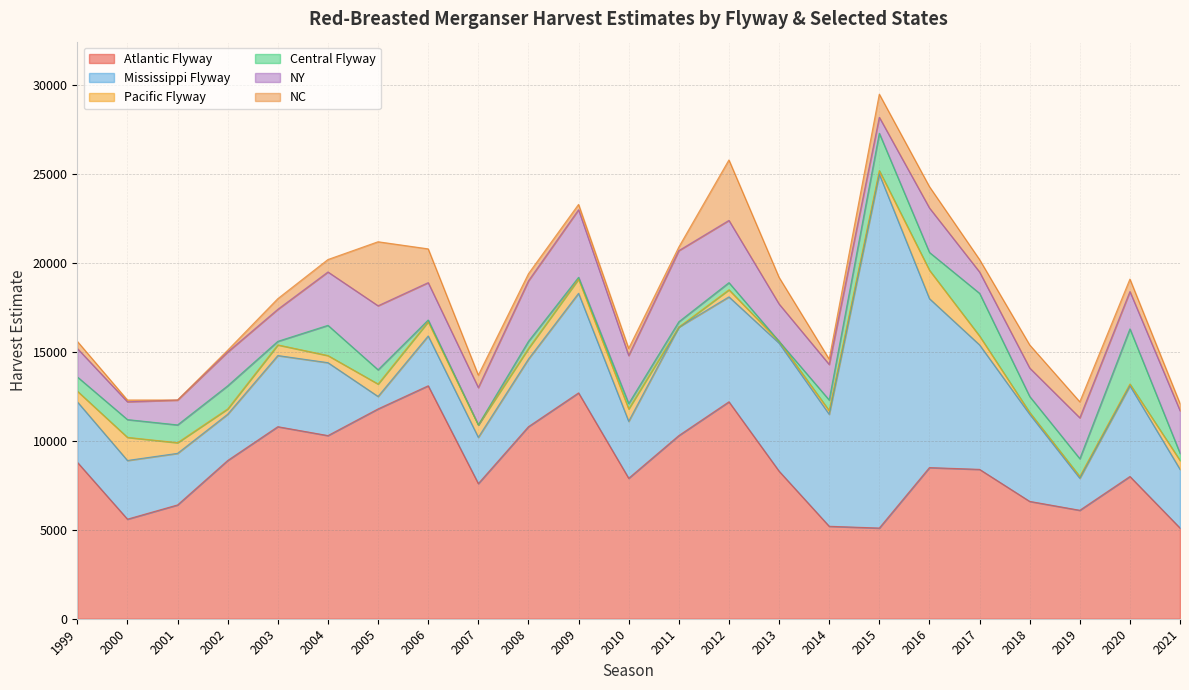

What is the difference between the highest and lowest values at 2004?

9900